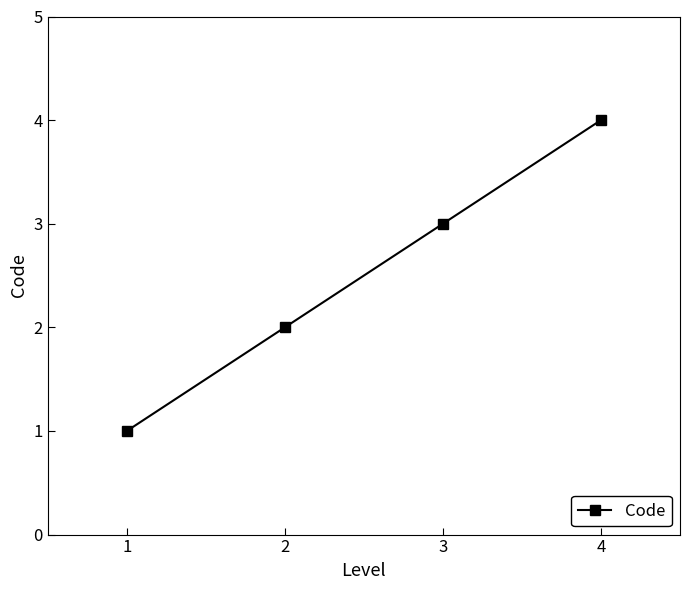

How many data points does each series have?

4